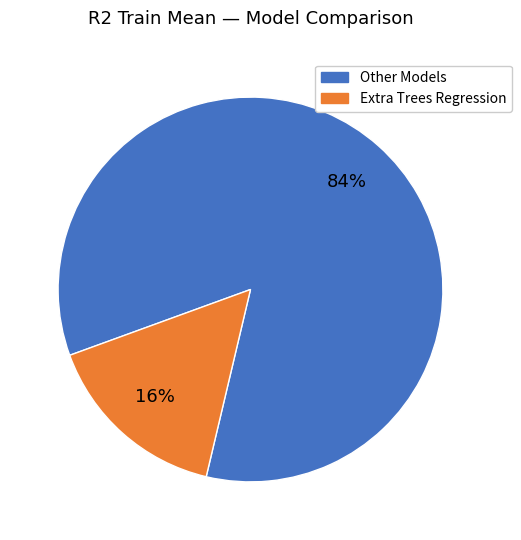

To the nearest percent, what is the average slice percentage?

50%